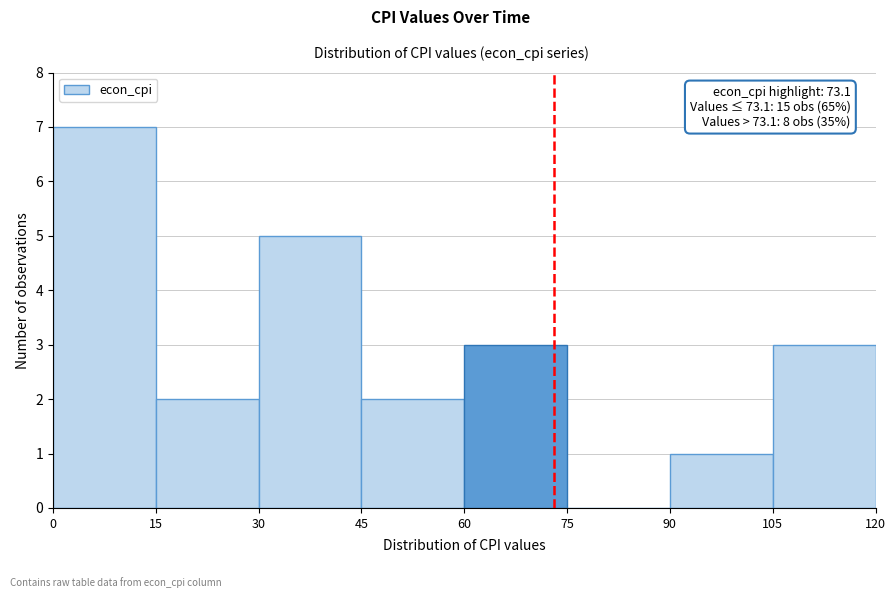

Over which range of the x-axis is the bar tallest?

0 to 15